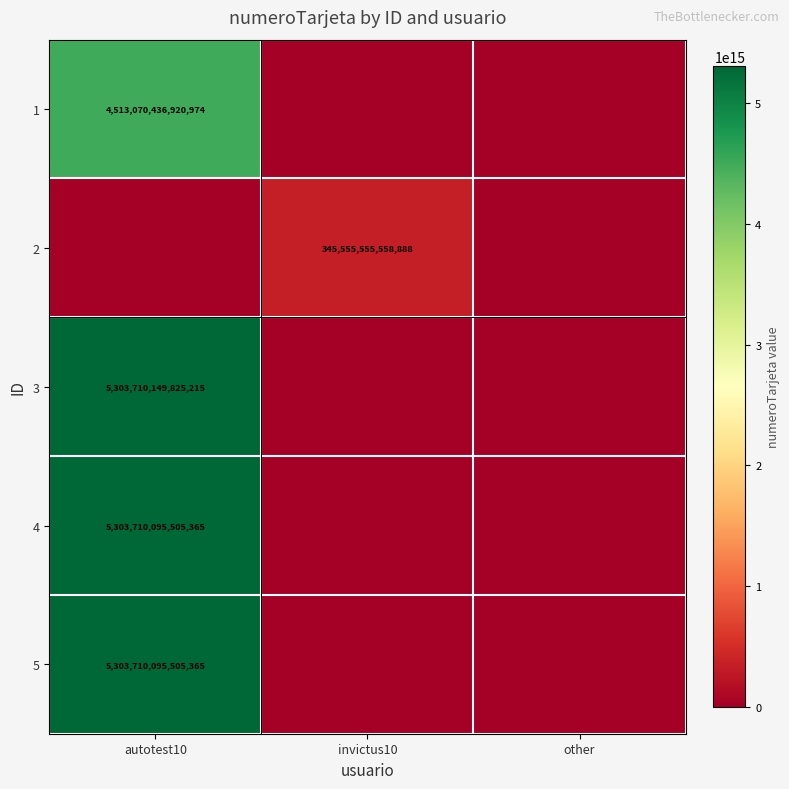

The 4 series shows 5303710095505365 at autotest10. True or false?

True